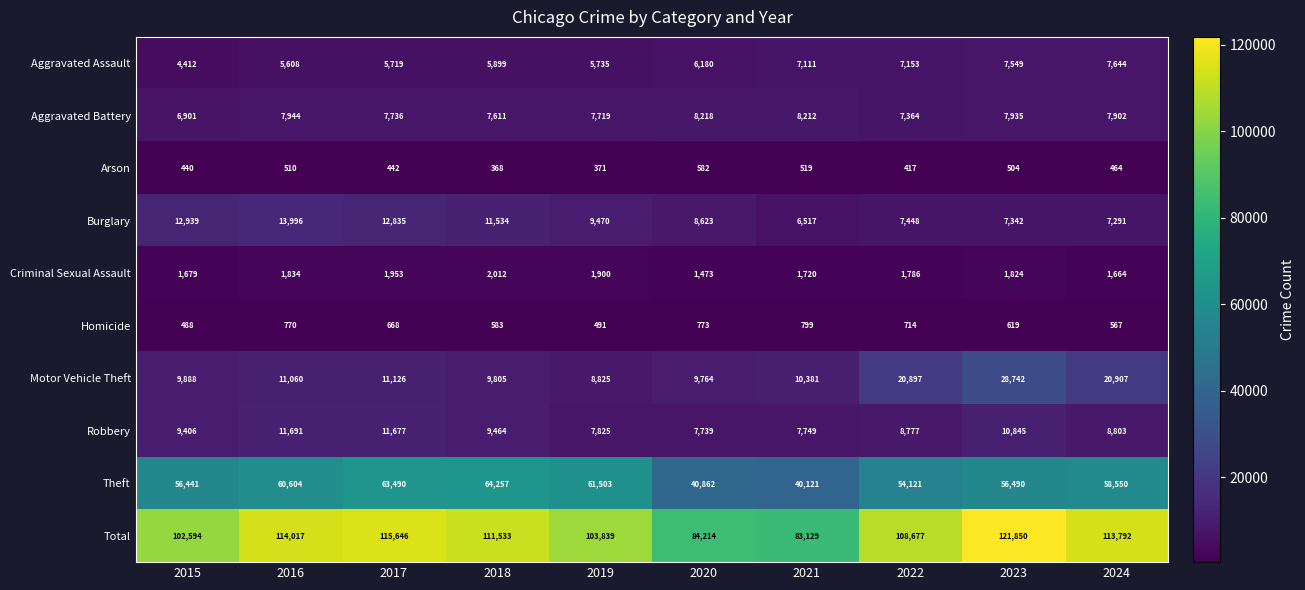

What is the sum of all Homicide values?

6472